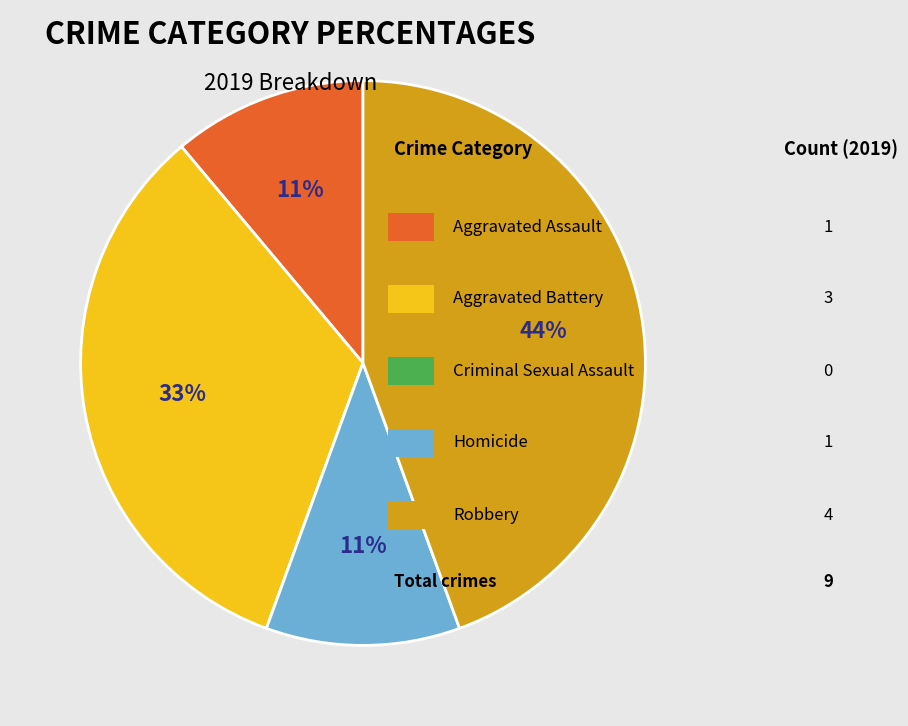

Is there any slice that represents more than half of the pie?

No